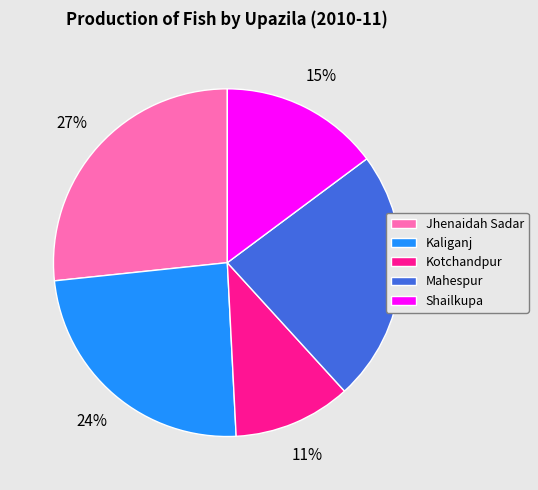

Is it true that Kotchandpur is 11% of the pie?

True